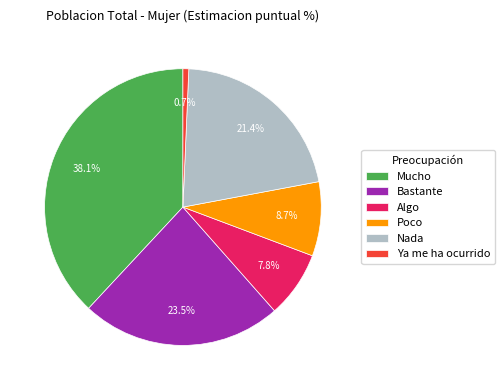

What is the largest slice in the pie chart?

Mucho